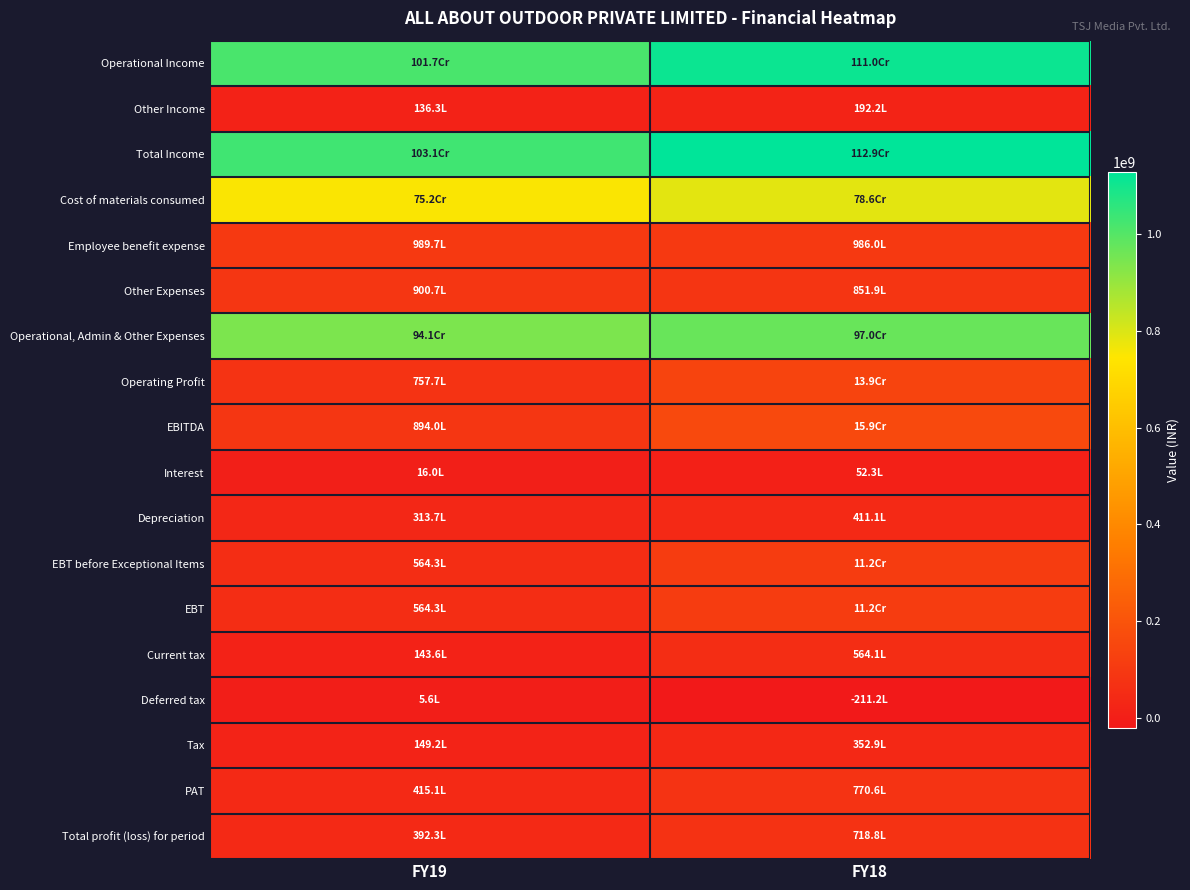

Which series changed the most between FY19 and FY18?

Total Income